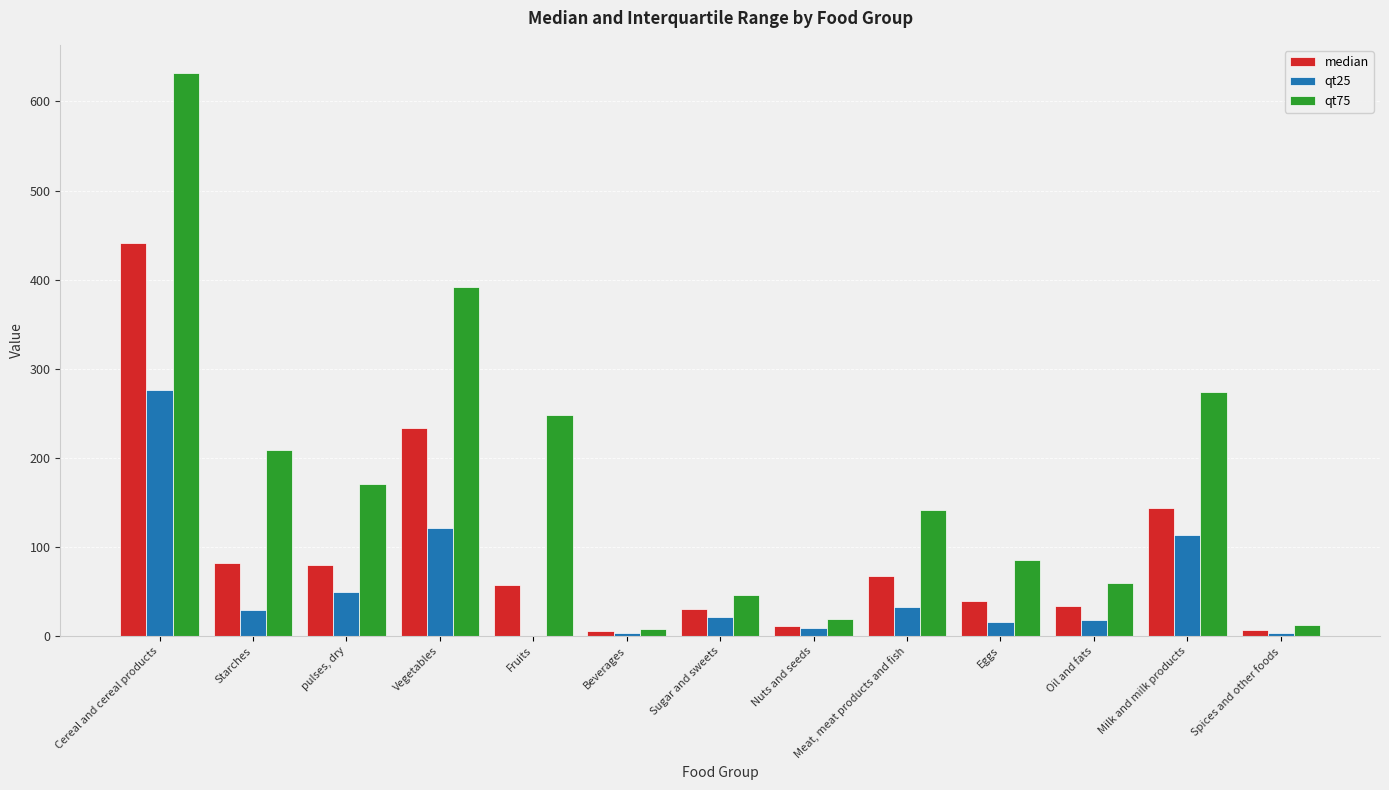

What is the highest value of the median series?

441.7